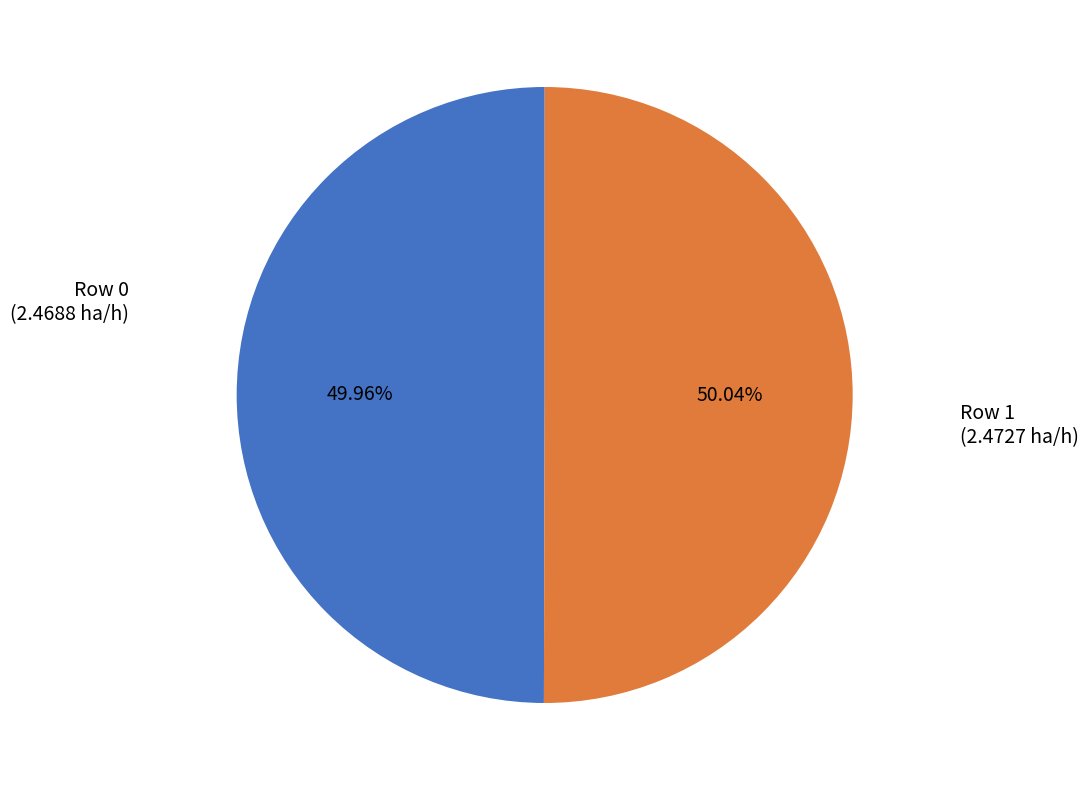

How many segments does this pie chart have?

2